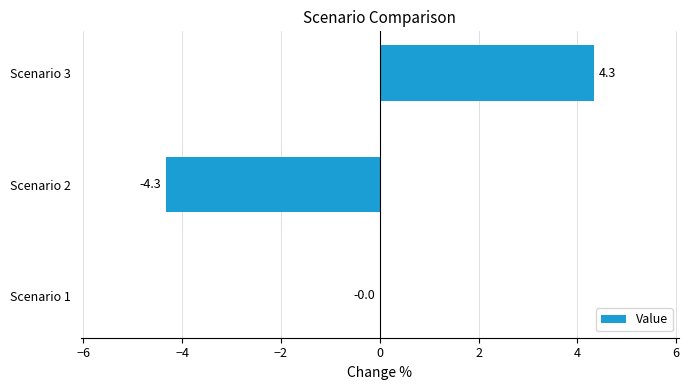

What is the approximate value at Scenario 2?

-4.3